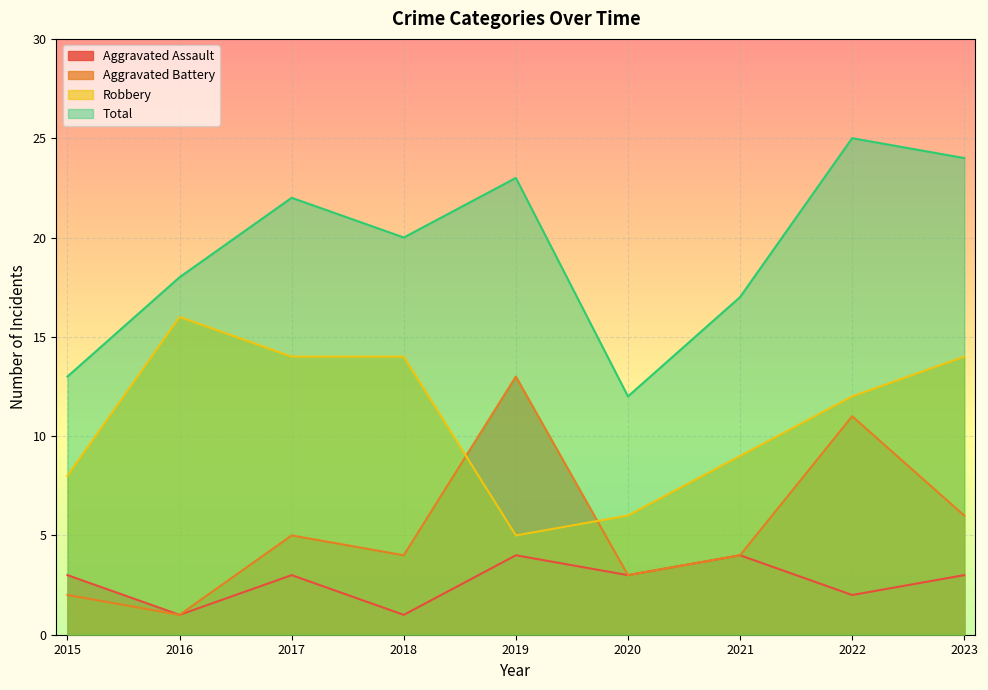

Where is Total nearest to the value 18?

2016